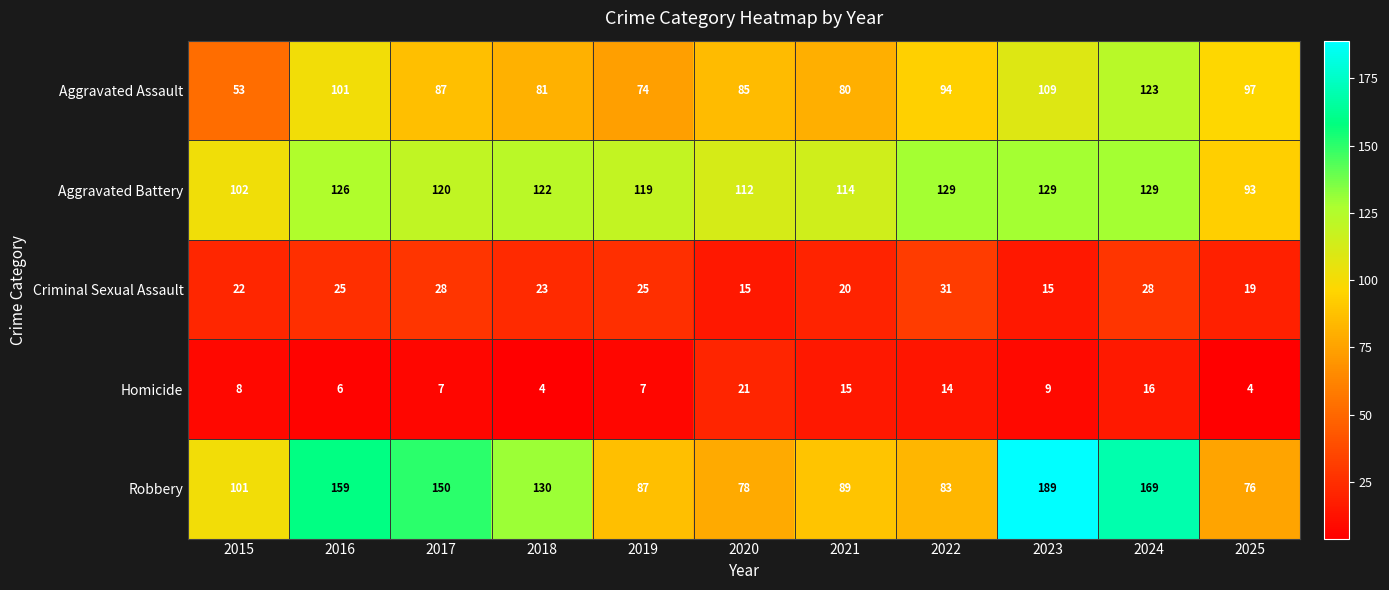

What value does the Aggravated Assault series have at 2025, to the nearest 10?

100